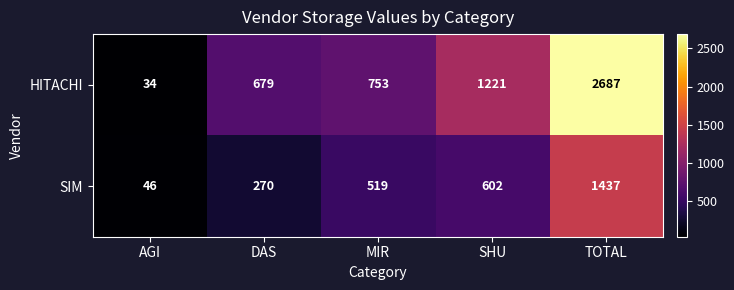

Reading left to right, what are all the values shown in this chart?

HITACHI: AGI=34	DAS=679	MIR=753	SHU=1221	TOTAL=2687
SIM: AGI=46	DAS=270	MIR=519	SHU=602	TOTAL=1437